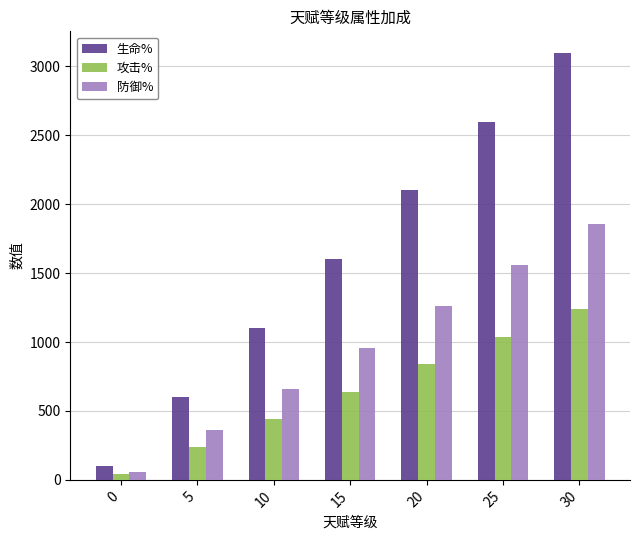

What is the value of the 防御% bar at the 5th from the left?

1260